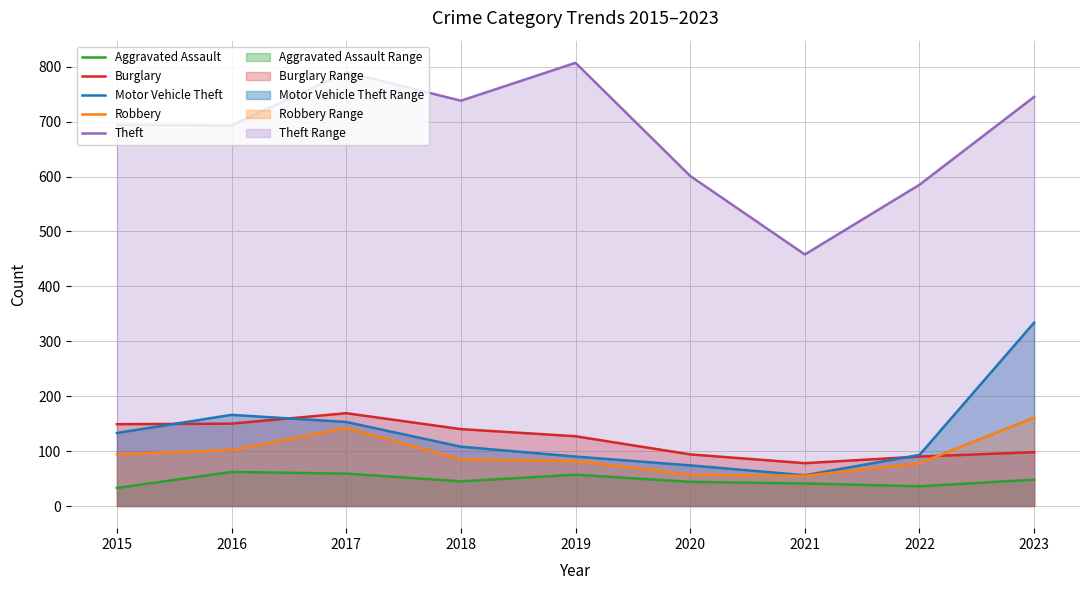

What is the highest value of the Theft series?

807